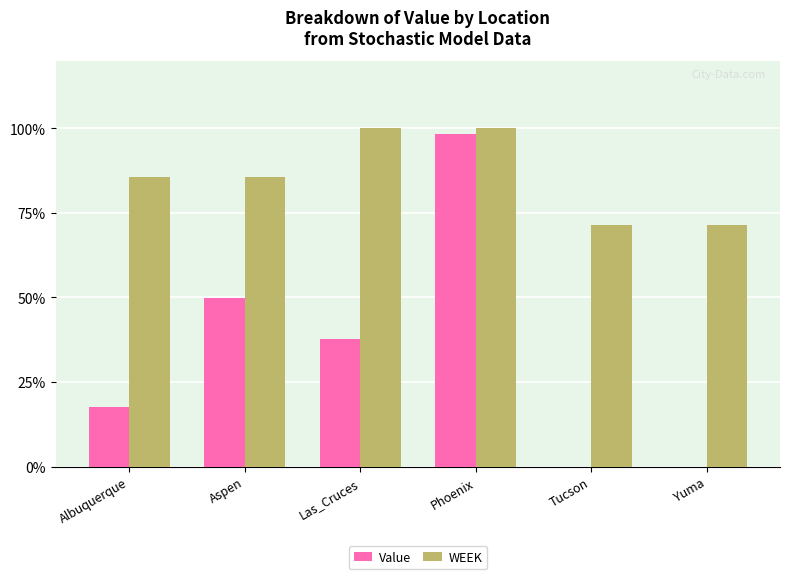

Is it true that WEEK equals 149.1 at Albuquerque?

False